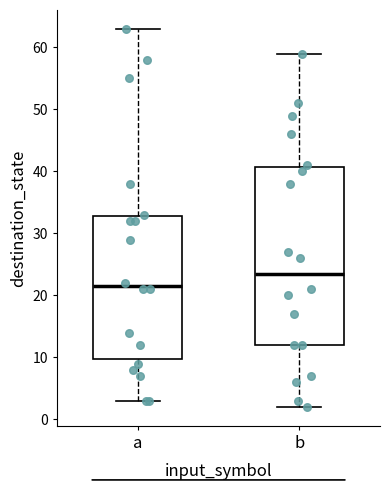

Where does the median line of the box for a sit on the y-axis? The values are not printed on the chart, so give them approximately, as read against the axis.

22